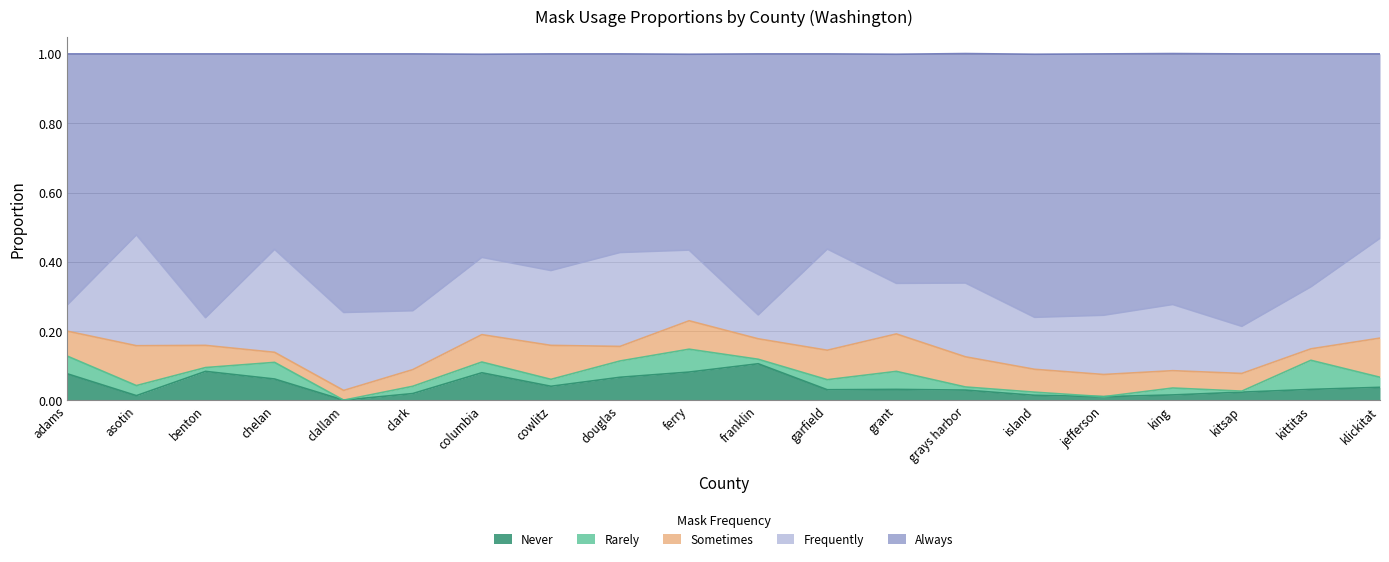

True or false: masks_always has a value of 0.6 at douglas.

True